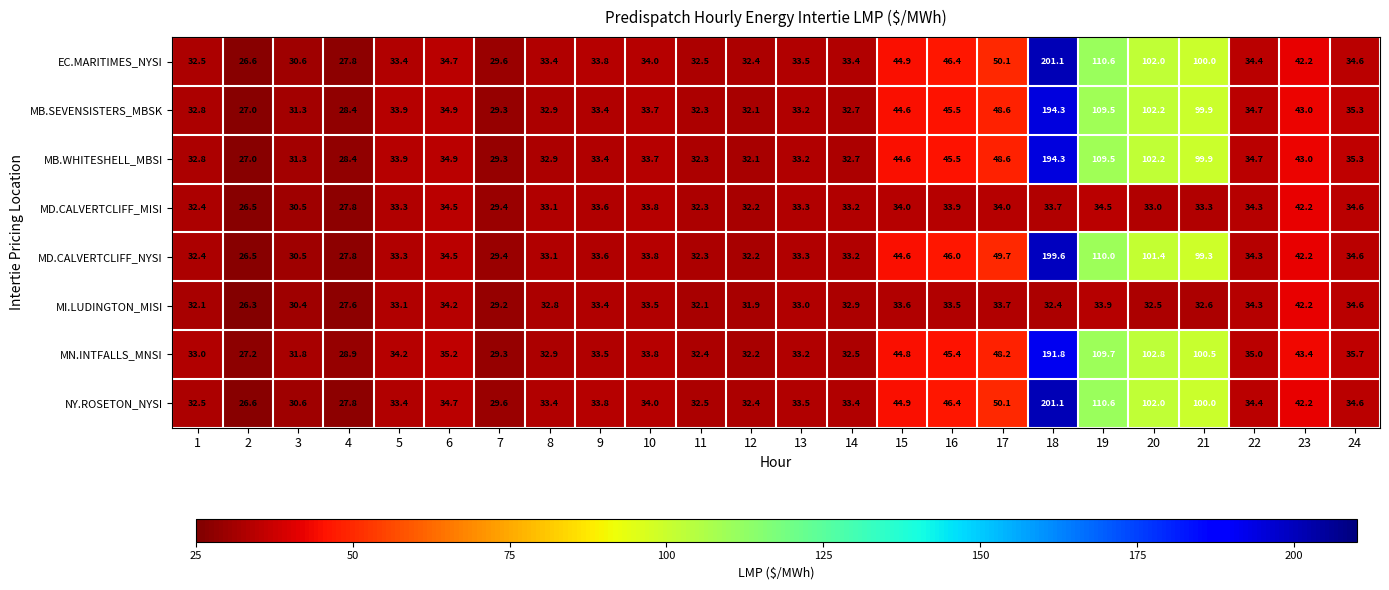

List the labels in order of MB.SEVENSISTERS_MBSK value, largest first.

18, 19, 20, 21, 17, 16, 15, 23, 24, 6, 22, 5, 10, 9, 13, 8, 1, 14, 11, 12, 3, 7, 4, 2